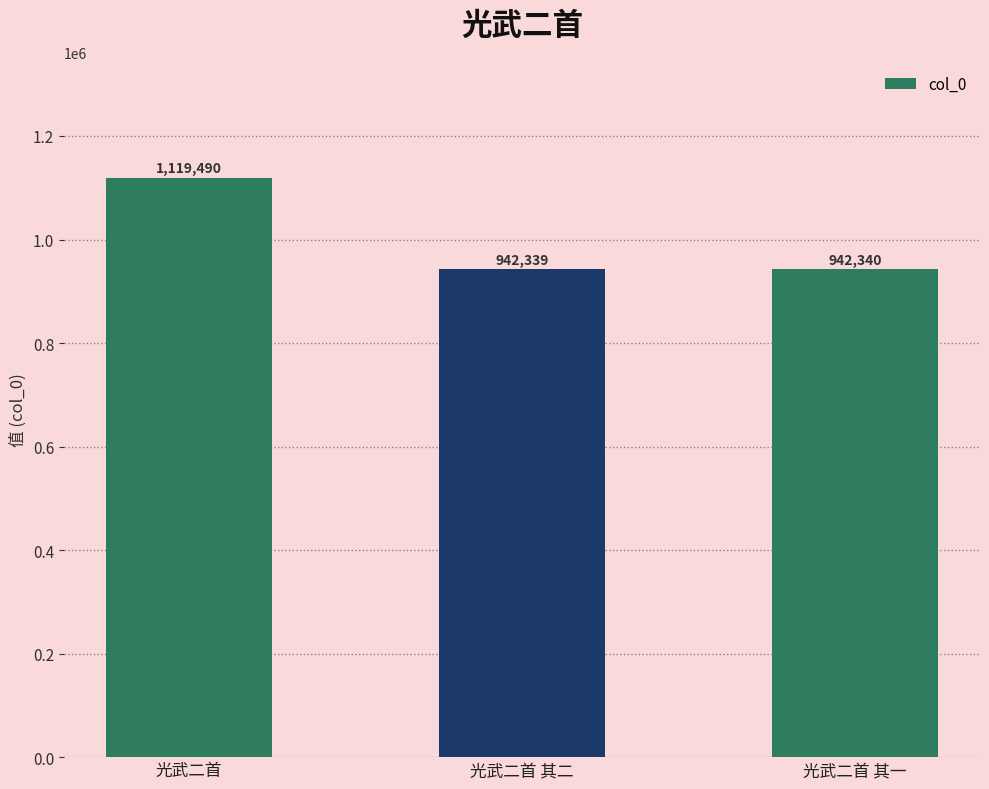

What is the average value?

1001390